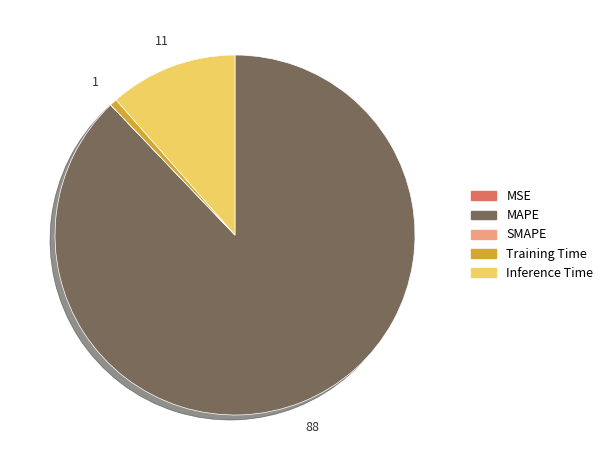

Is it true that Training Time is 1% of the pie?

True